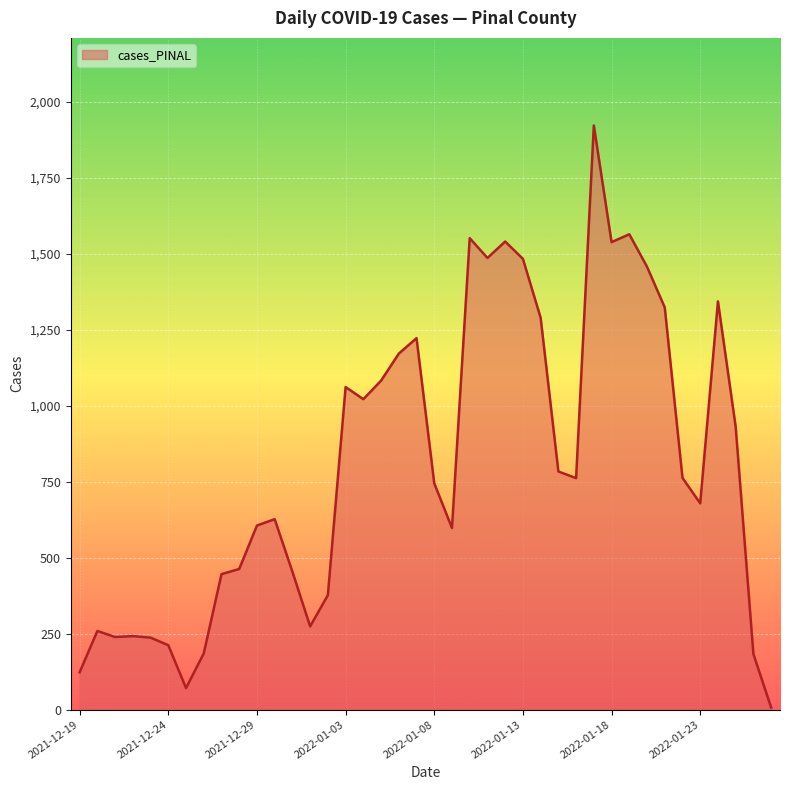

What is the difference between the maximum and minimum values?

1916